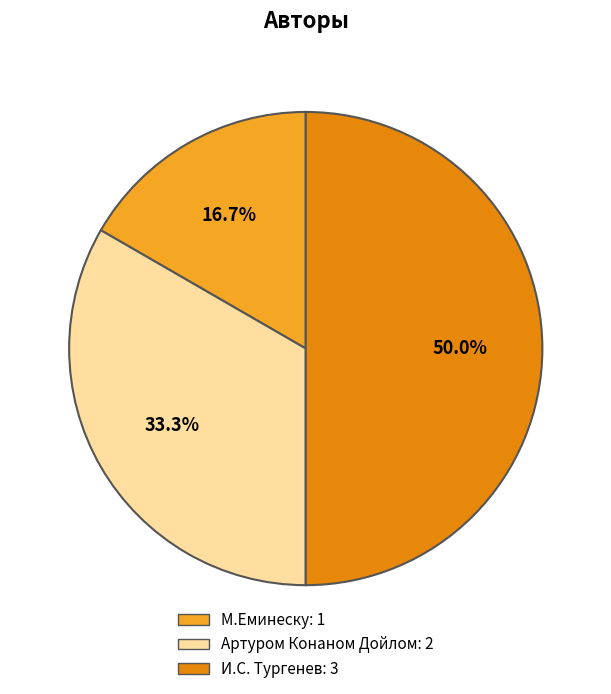

What percentage is NOT represented by И.С. Тургенев?

50.0%